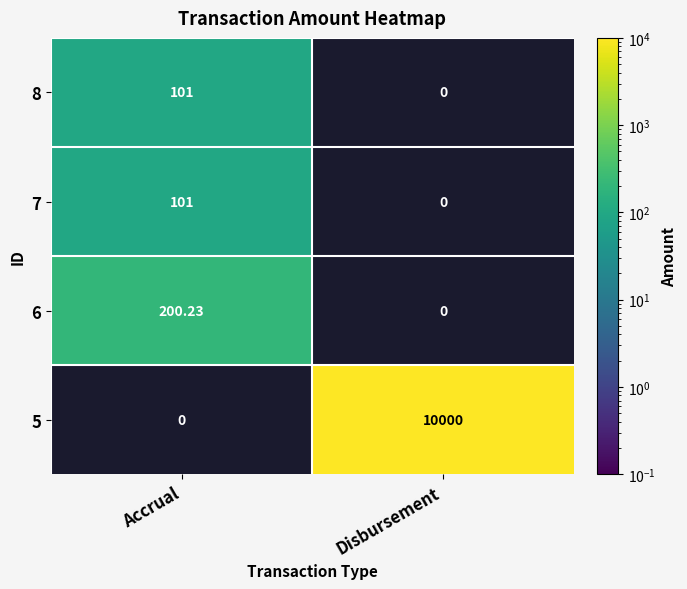

At which label is 5 closest to 5000?

Accrual